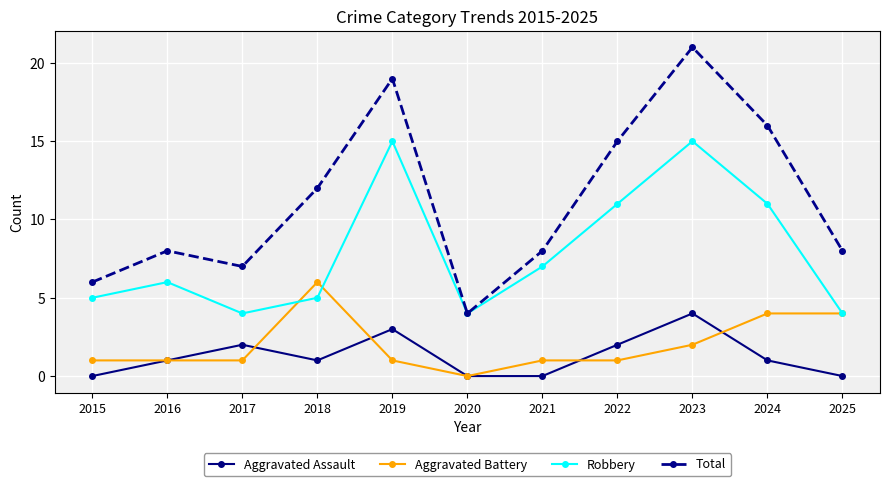

At 2024, list the series in order from largest to smallest.

Total, Robbery, Aggravated Battery, Aggravated Assault